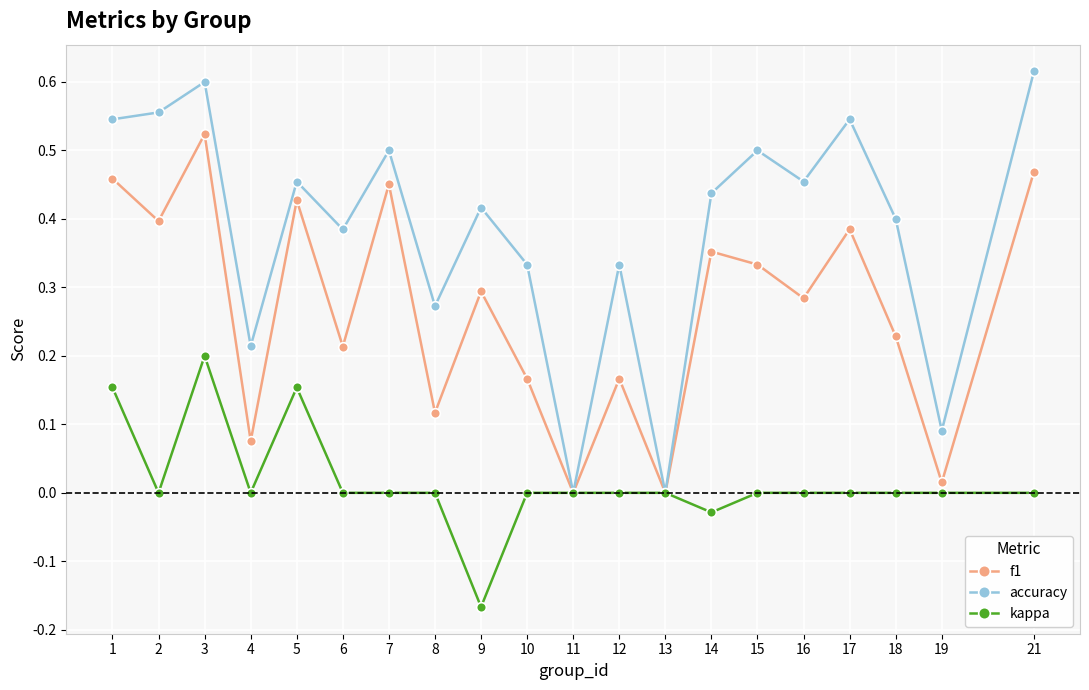

Is it true that f1 equals 0.2 at 6?

True